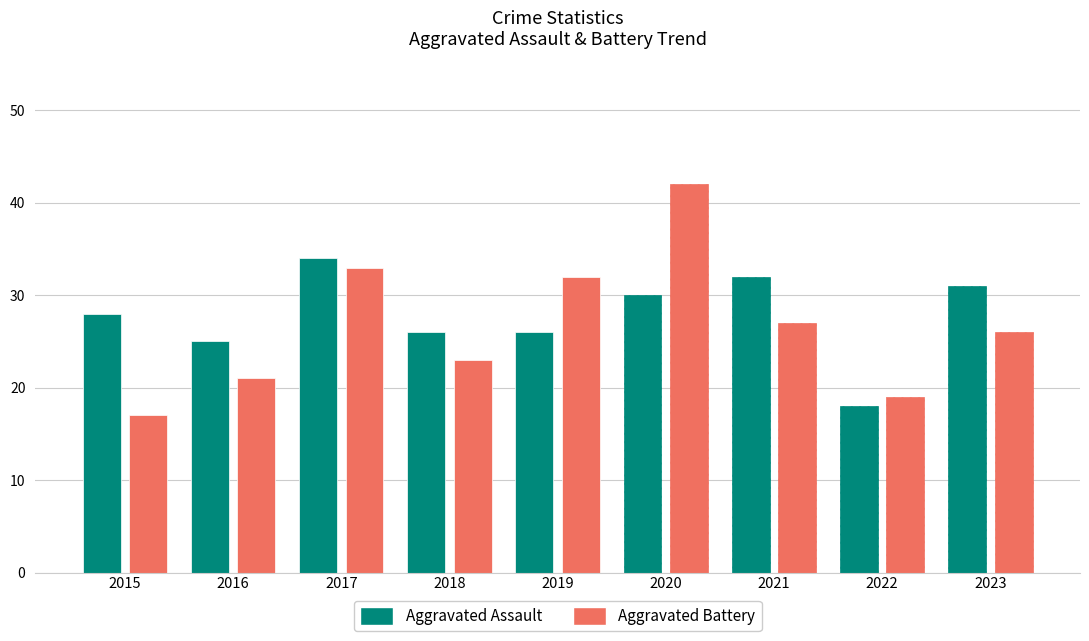

How many data points in Aggravated Assault are less than 28?

4